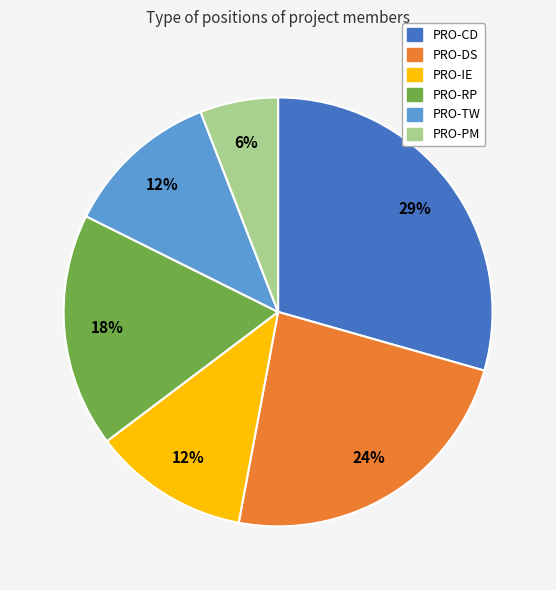

What is the largest slice in the pie chart?

PRO-CD